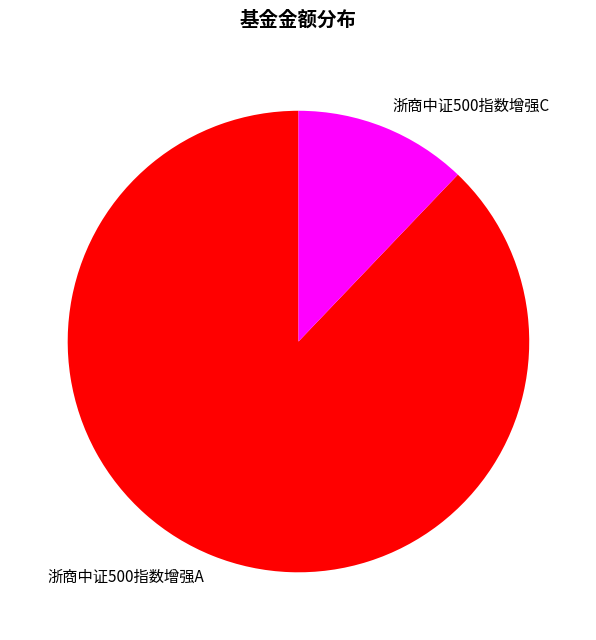

Which has a higher value, 浙商中证500指数增强C or 浙商中证500指数增强A?

浙商中证500指数增强A